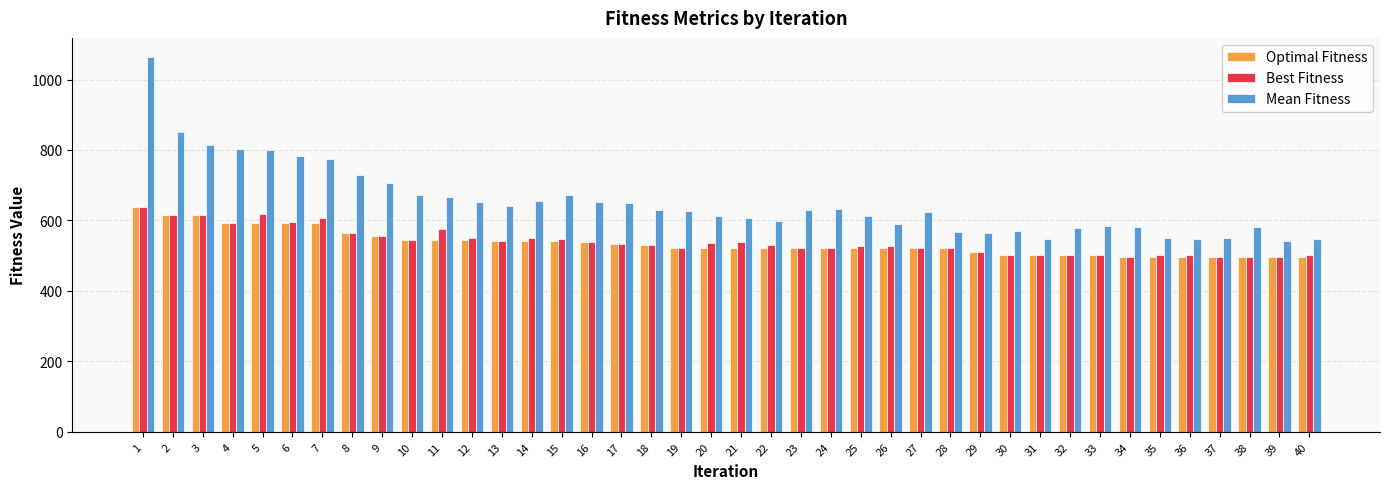

At which category is the sum across all series the highest?

1